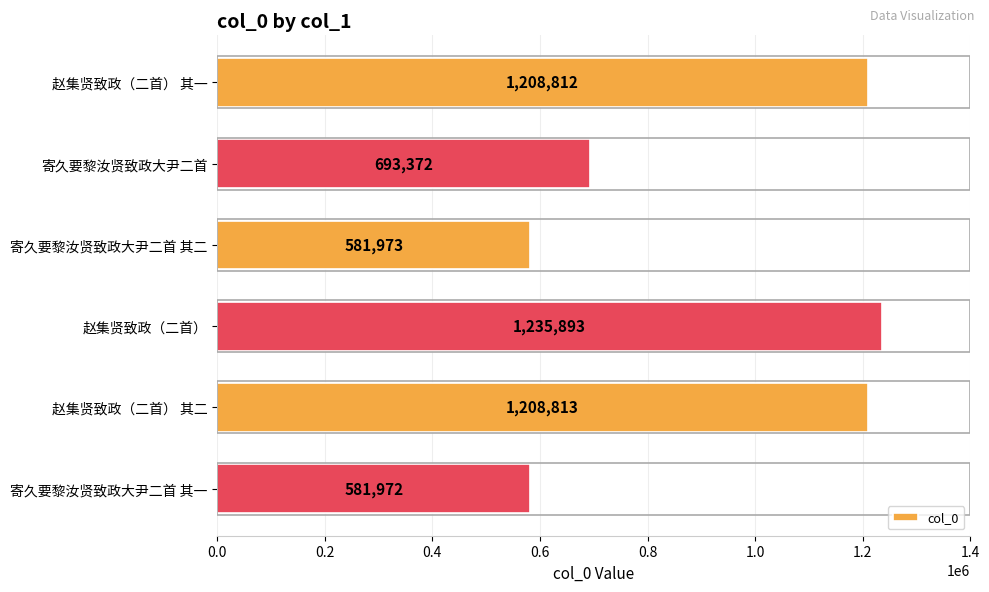

What is the change in value from 赵集贤致政（二首） 其一 to 寄久要黎汝贤致政大尹二首 其一?

-626840